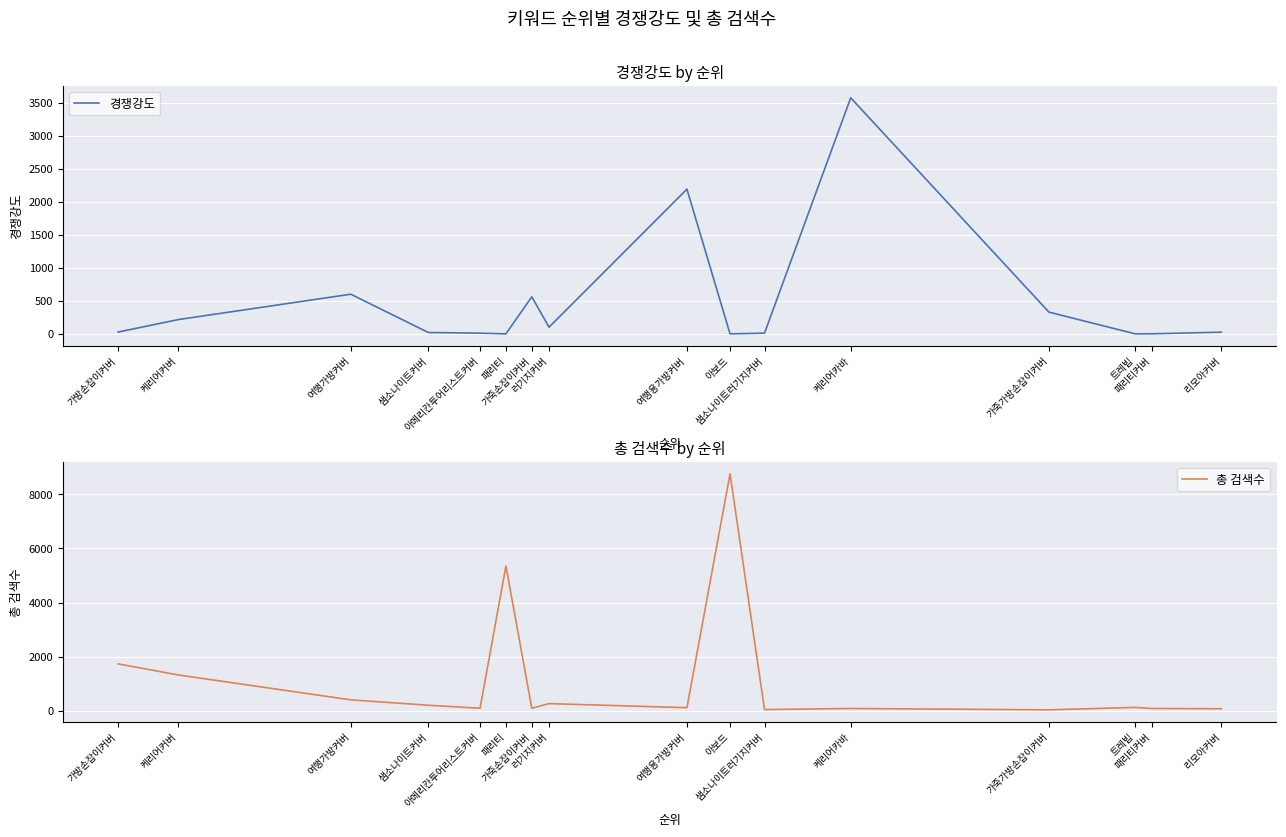

What is the approximate value of 총 검색수 at 가방손잡이커버?

1730